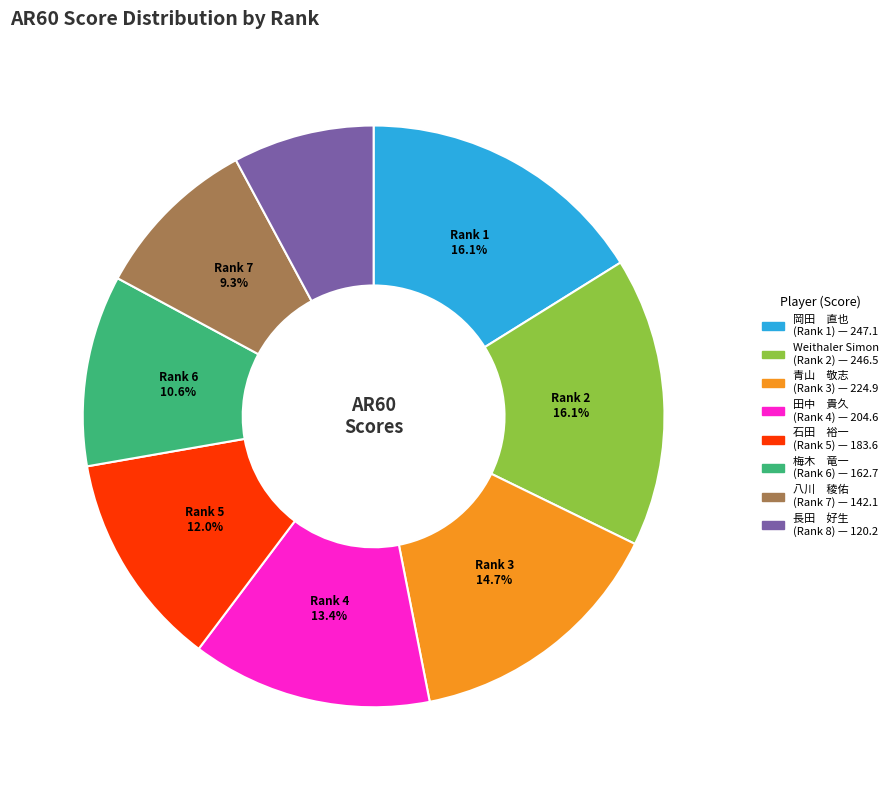

Approximately how many times larger is the value at 梅木 竜一 (Rank 6) compared to 長田 好生 (Rank 8)?

1.4